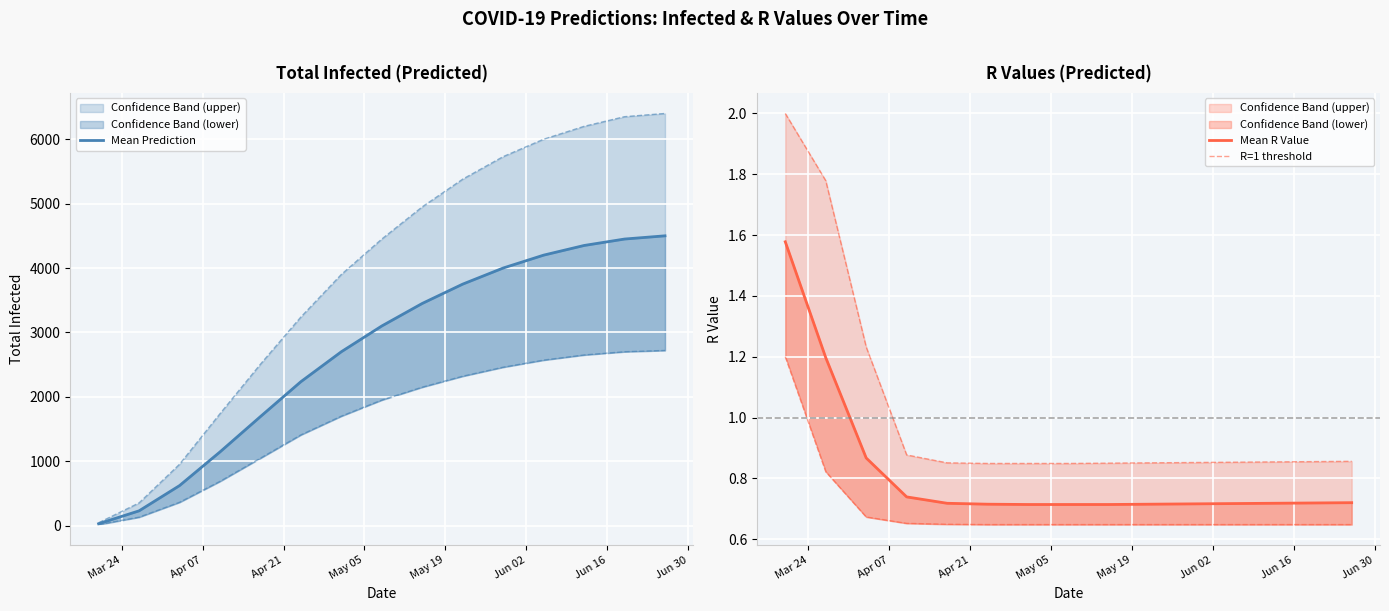

How many lines are shown in the chart?

6